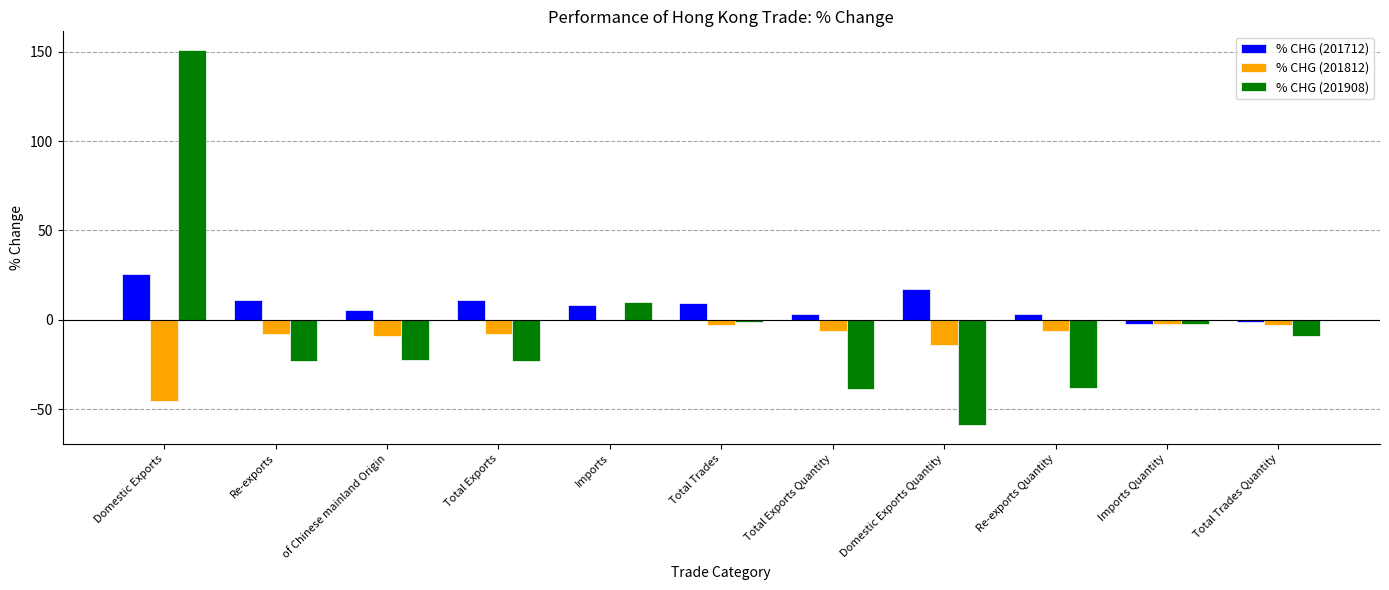

Are the bars grouped side by side (vs. stacked)?

Yes